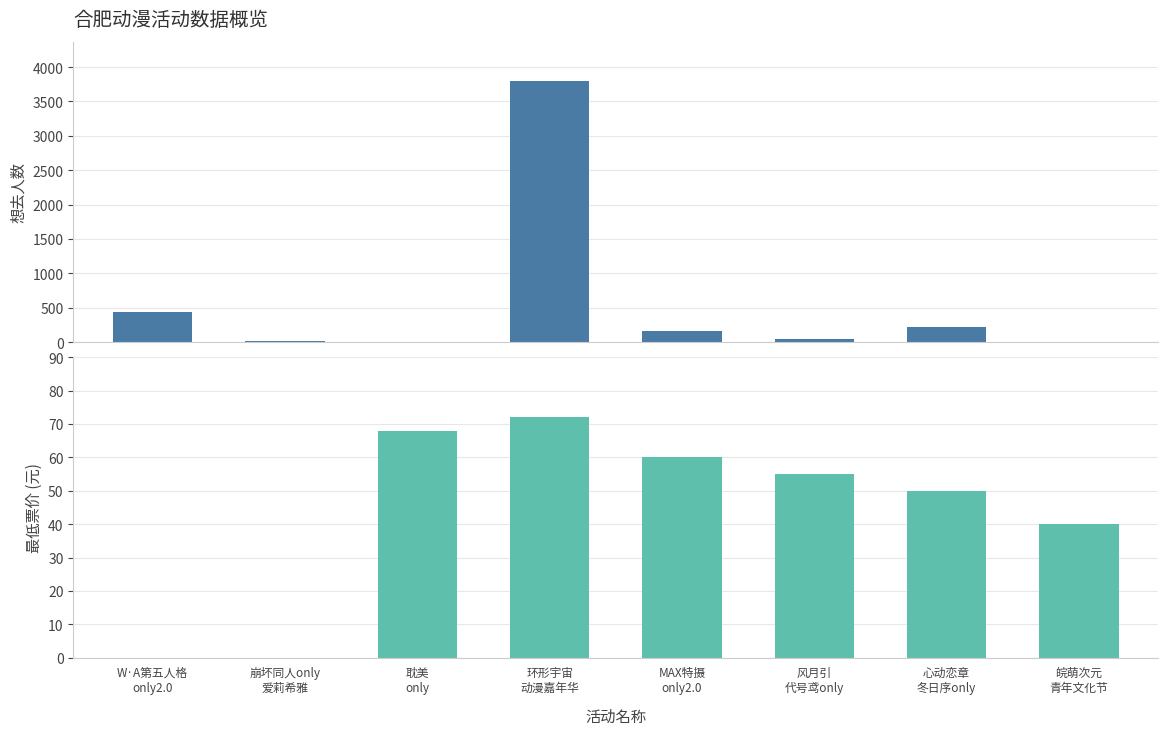

What is the average value of the 想去人数 series?

587.8